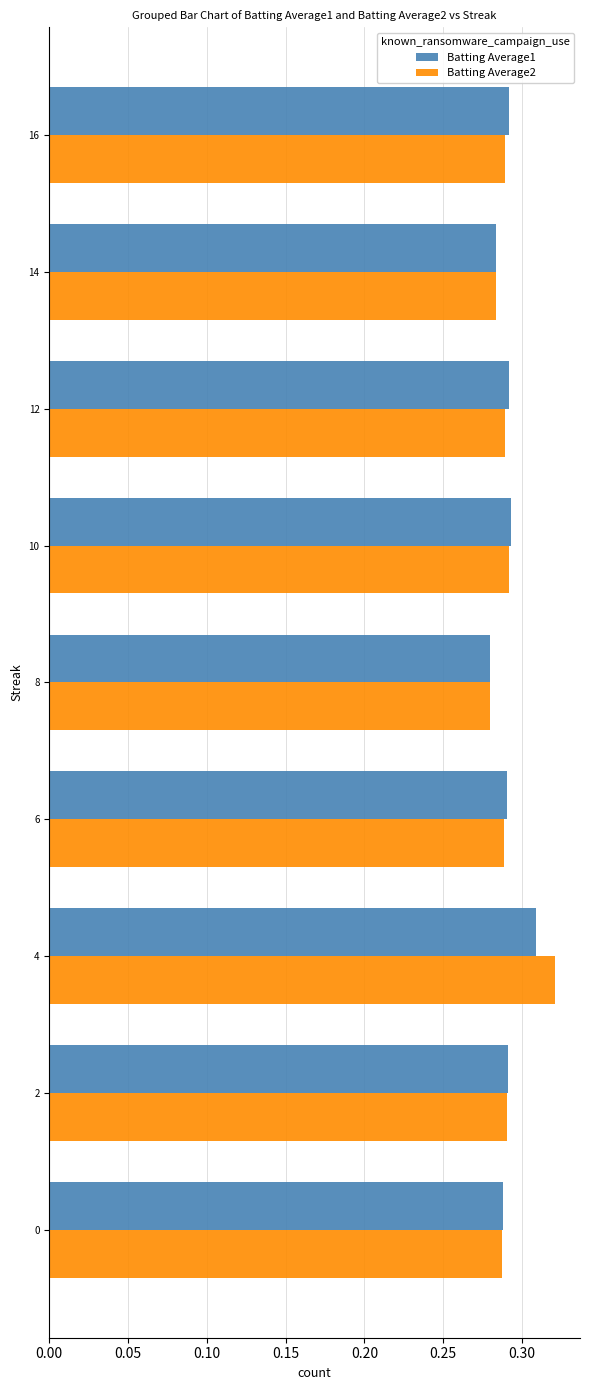

At which category is the sum across all series the highest?

4